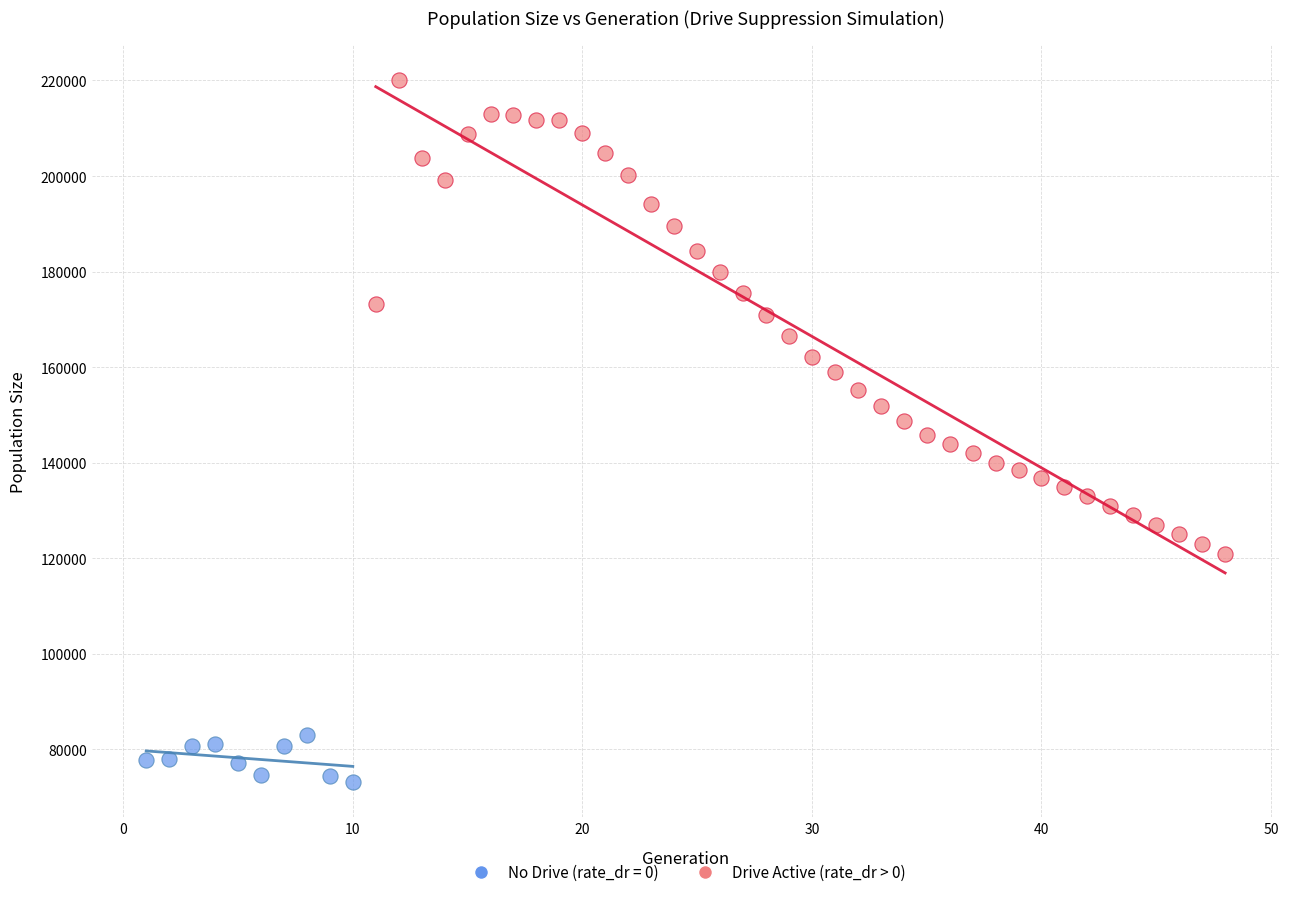

Which series reaches the minimum Y coordinate?

No Drive (rate_dr = 0)